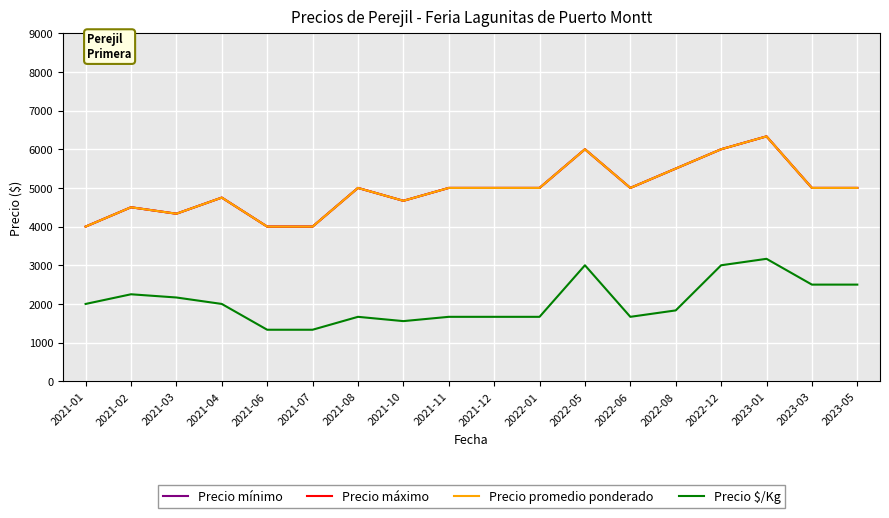

Does the chart display data point markers on the line(s)?

No